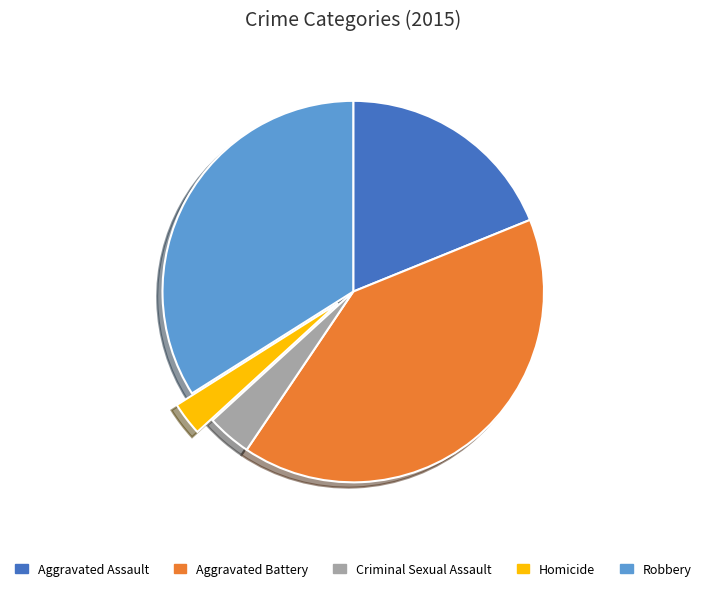

Which slice is the smallest?

Homicide